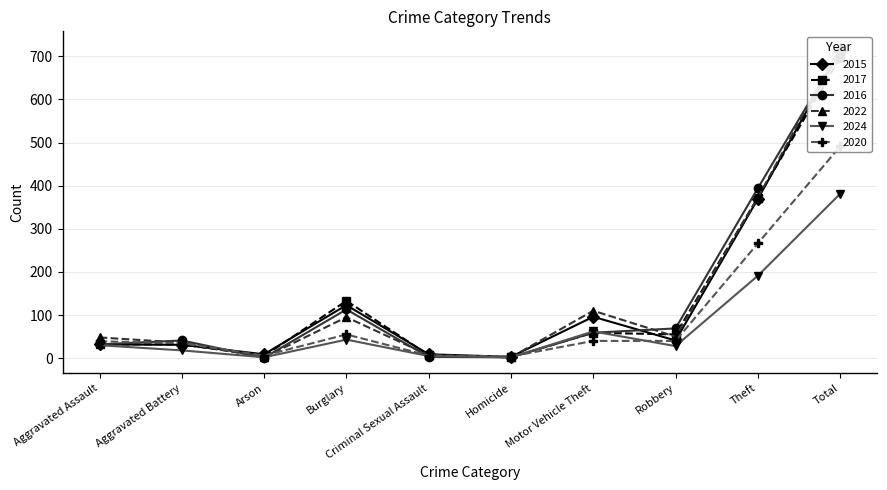

How many lines are shown in the chart?

6